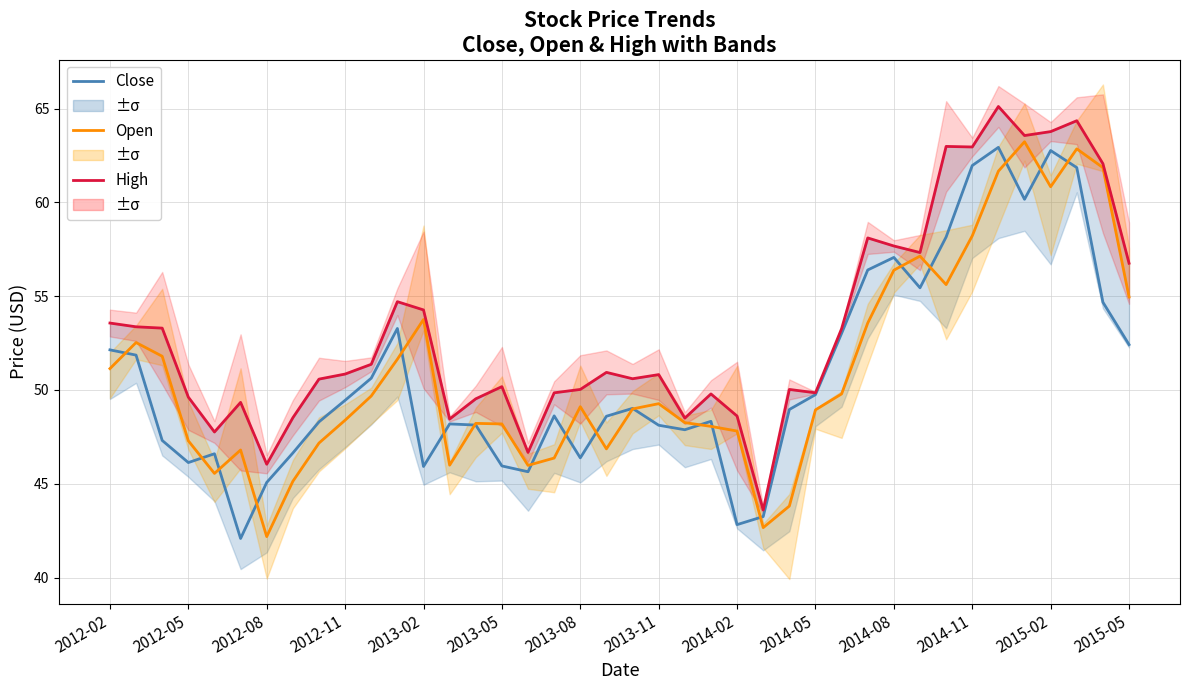

Between 14 and 32, which series saw the biggest shift?

High